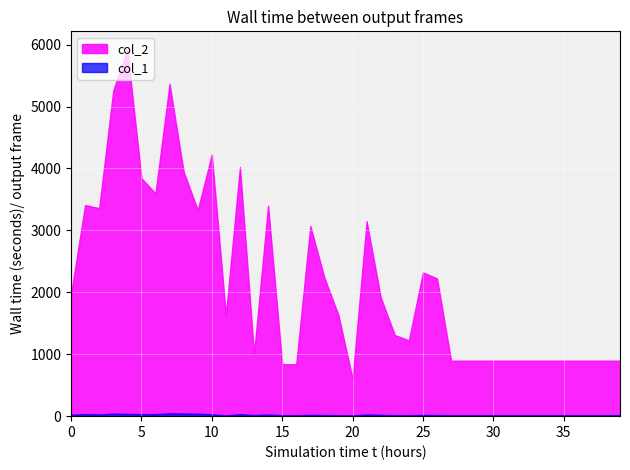

How many lines are shown in the chart?

2